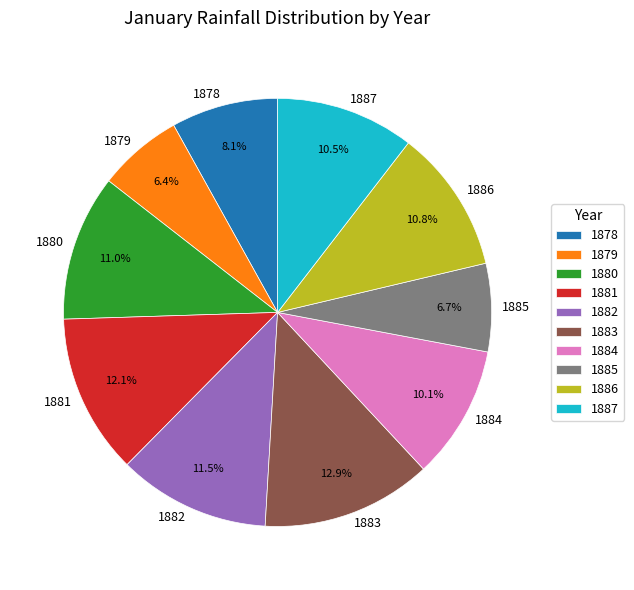

Which has a higher value, 1883 or 1887?

1883